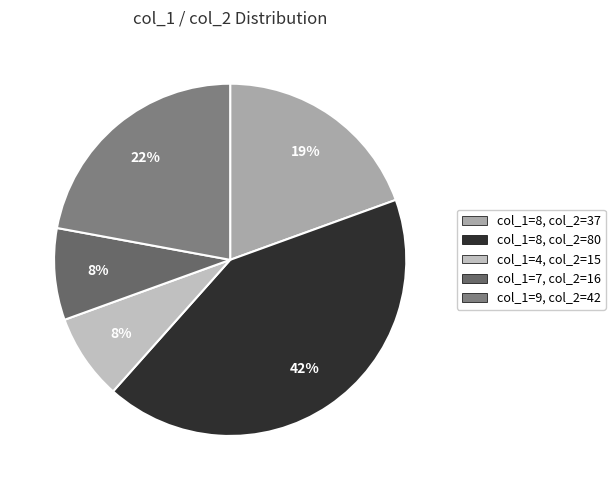

How many segments does this pie chart have?

5